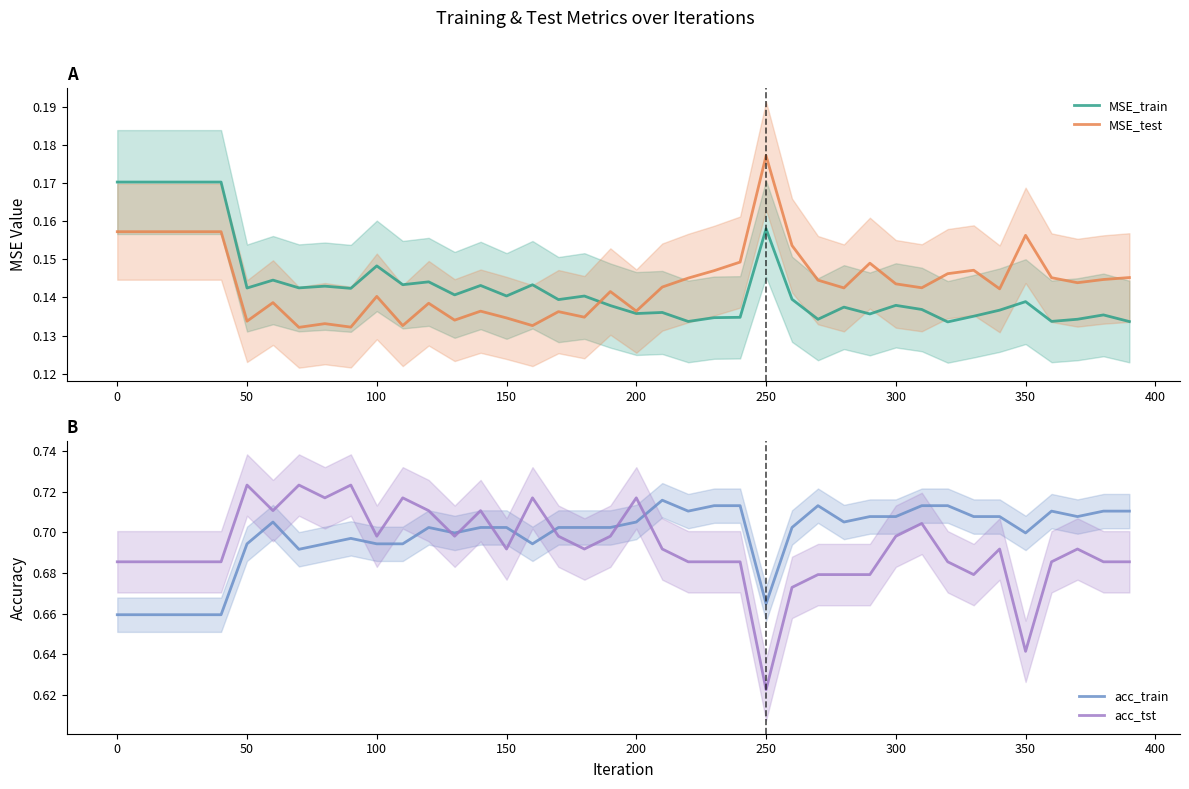

True or false: acc_train has a value of 0.9 at 0.

False